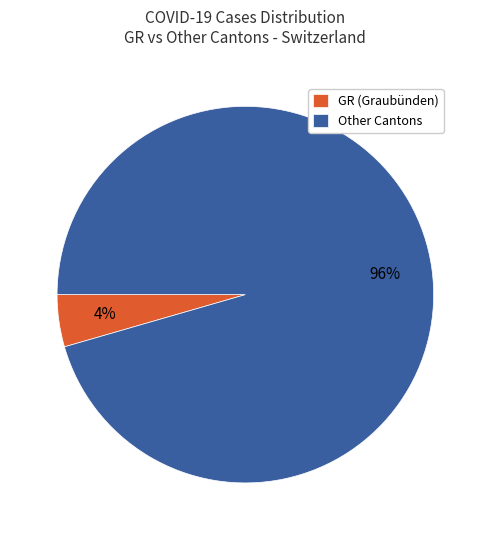

What percentage is the Other Cantons slice, to the nearest percent?

96%